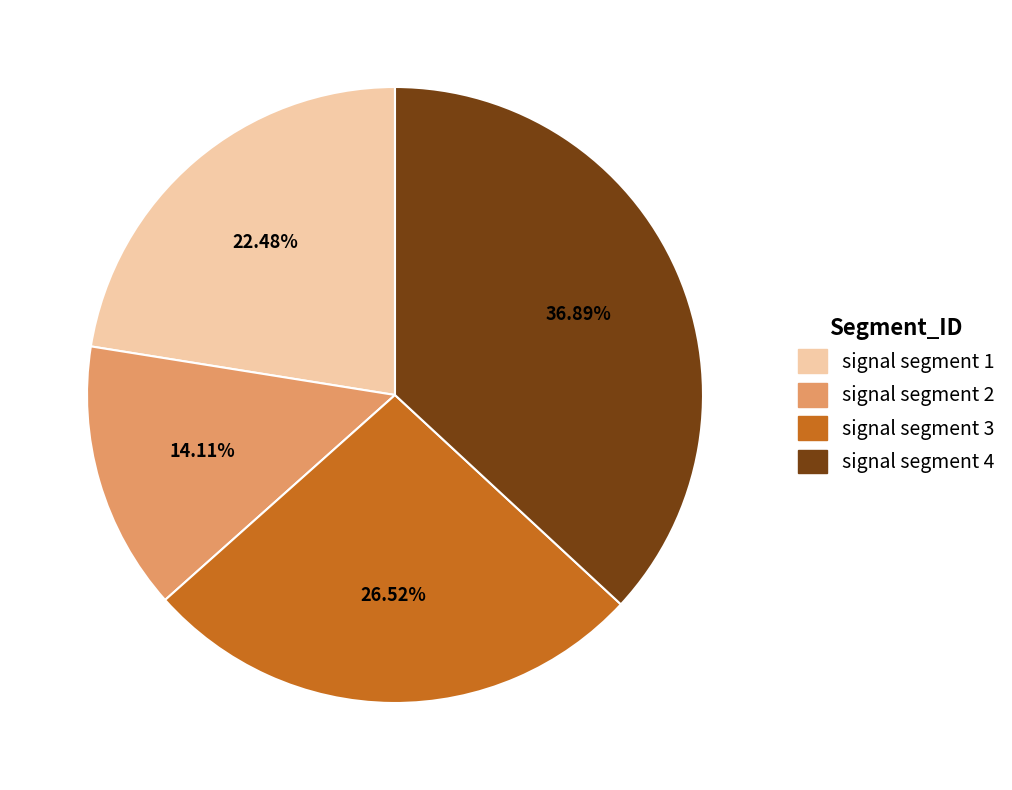

Count the number of slices in the pie.

4